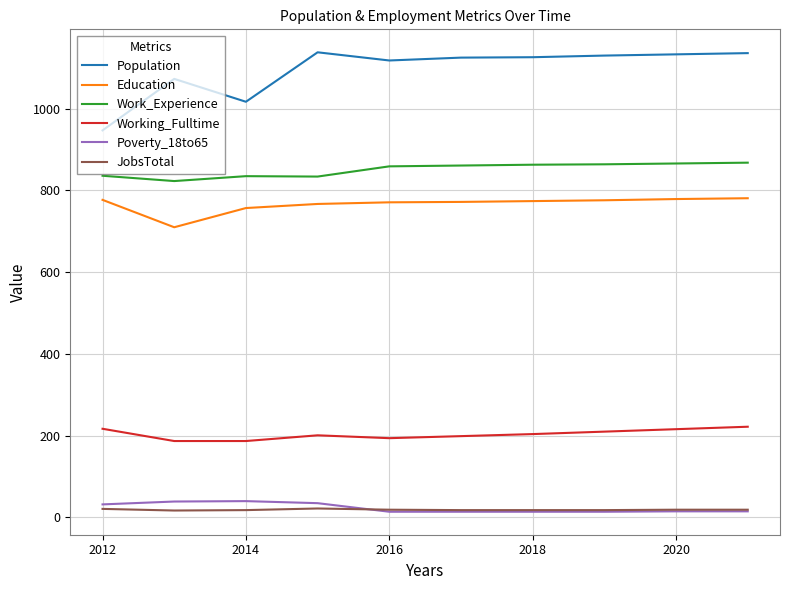

Which series has the largest total across all categories?

Population